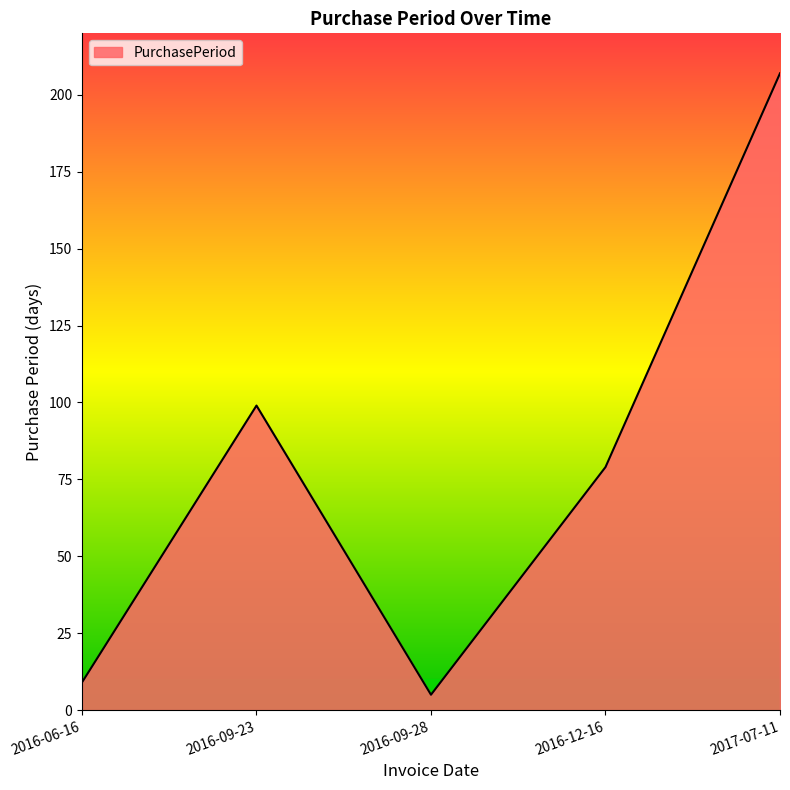

What is the sum of the values at 2016-09-23 and 2017-07-11?

306